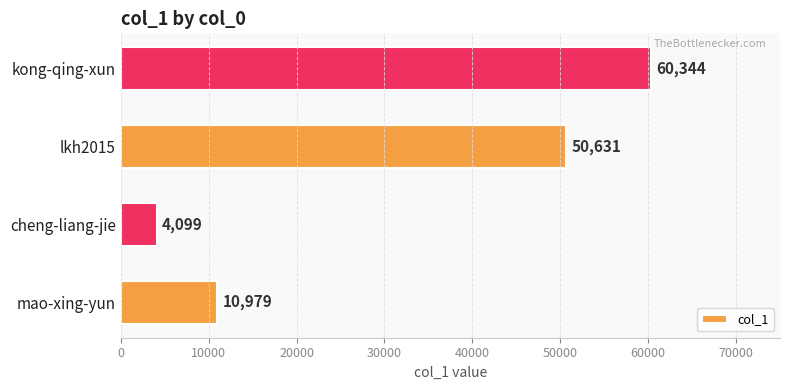

Which label corresponds to the largest value in the chart?

kong-qing-xun